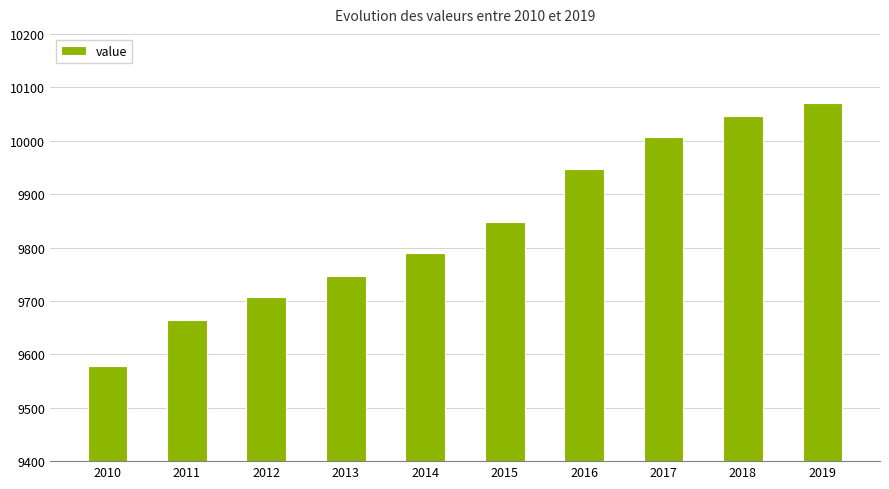

How many values are below 9847?

5